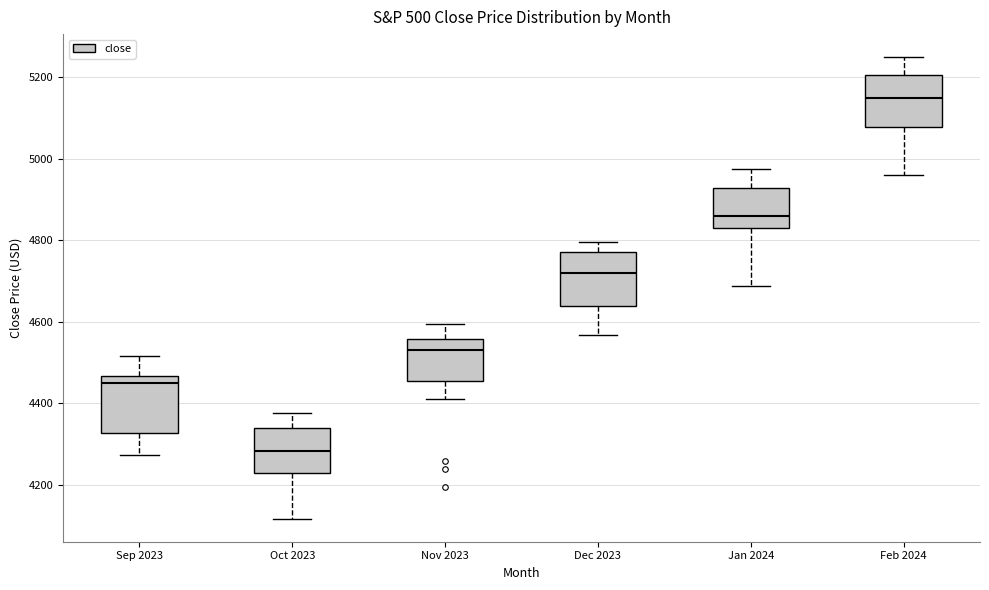

Reading left to right, transcribe this box plot: for each box, give where its median line is, the range the box spans, and where its two whiskers end, as read against the y-axis. The values are not printed on the chart, so give them approximately, as read against the axis.

Sep 2023: median 4460 (just below the box's upper edge), box 4320 to 4460, whiskers 4280 to 4520
Oct 2023: median 4280, box 4220 to 4340, whiskers 4120 to 4380
Nov 2023: median 4540, box 4460 to 4560, whiskers 4420 to 4600
Dec 2023: median 4720, box 4640 to 4760, whiskers 4560 to 4800
Jan 2024: median 4860, box 4820 to 4920, whiskers 4680 to 4980
Feb 2024: median 5140, box 5080 to 5200, whiskers 4960 to 5240